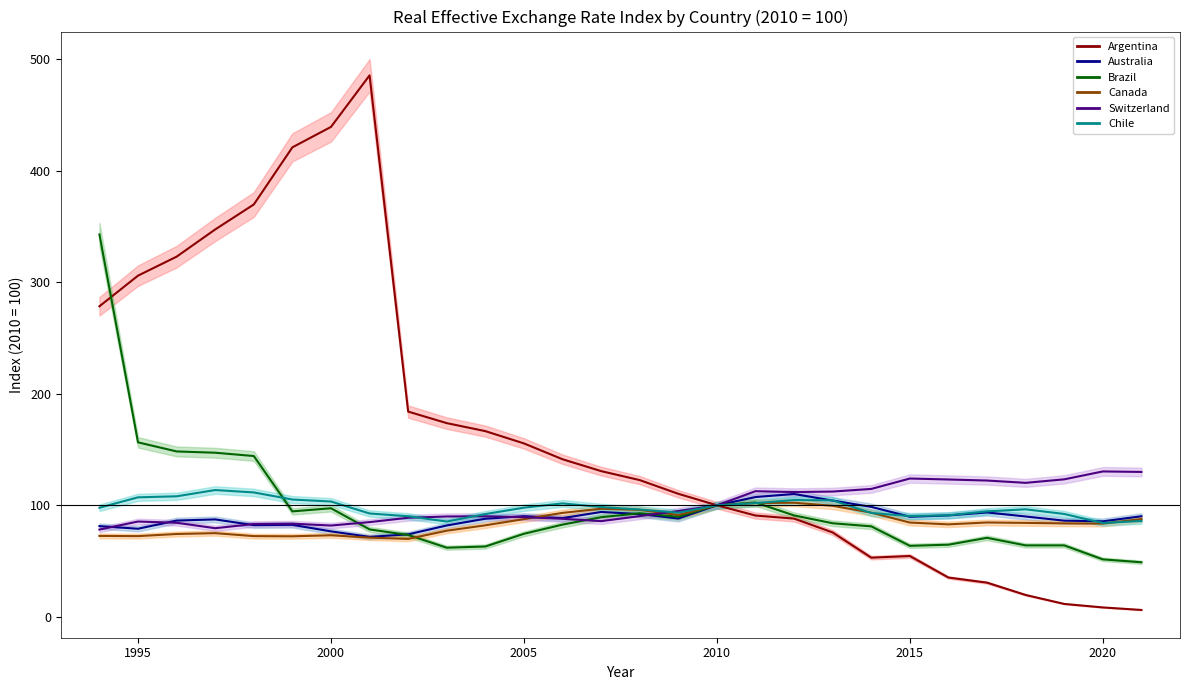

True or false: Argentina and Switzerland intersect in this chart.

True